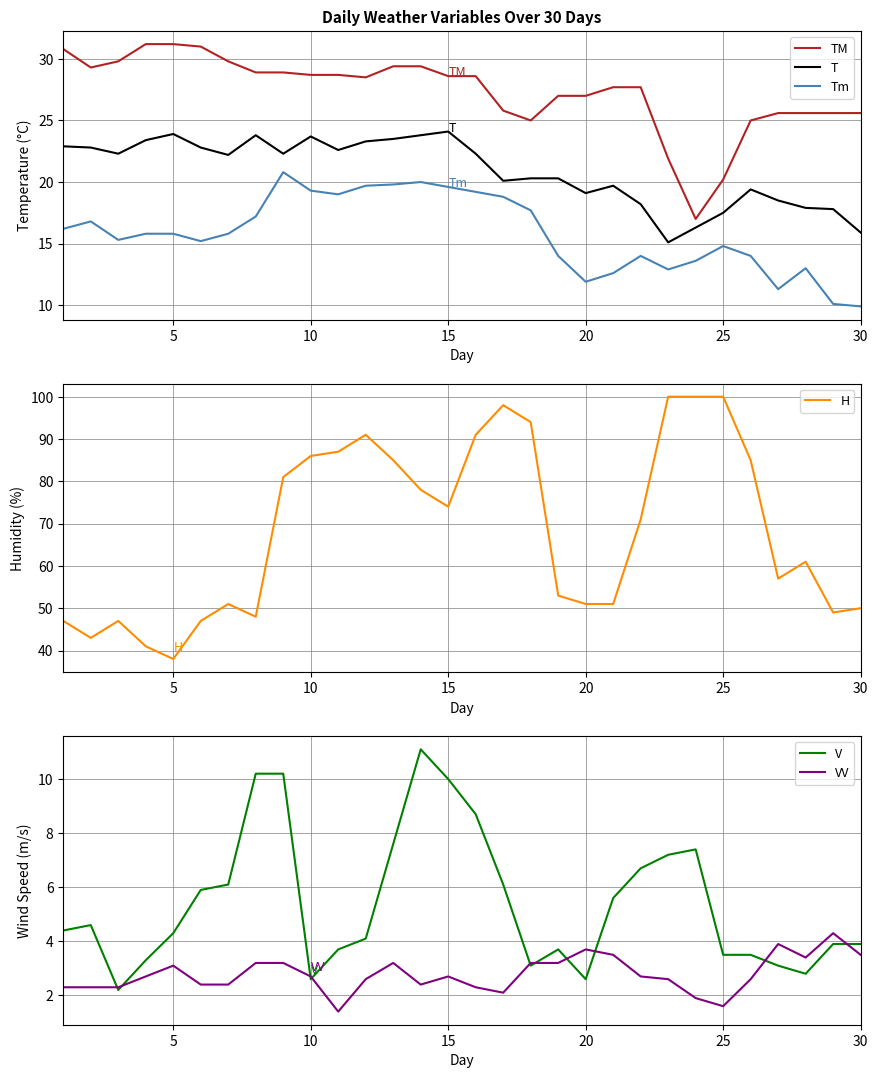

How many data points in Tm are less than 15?

12